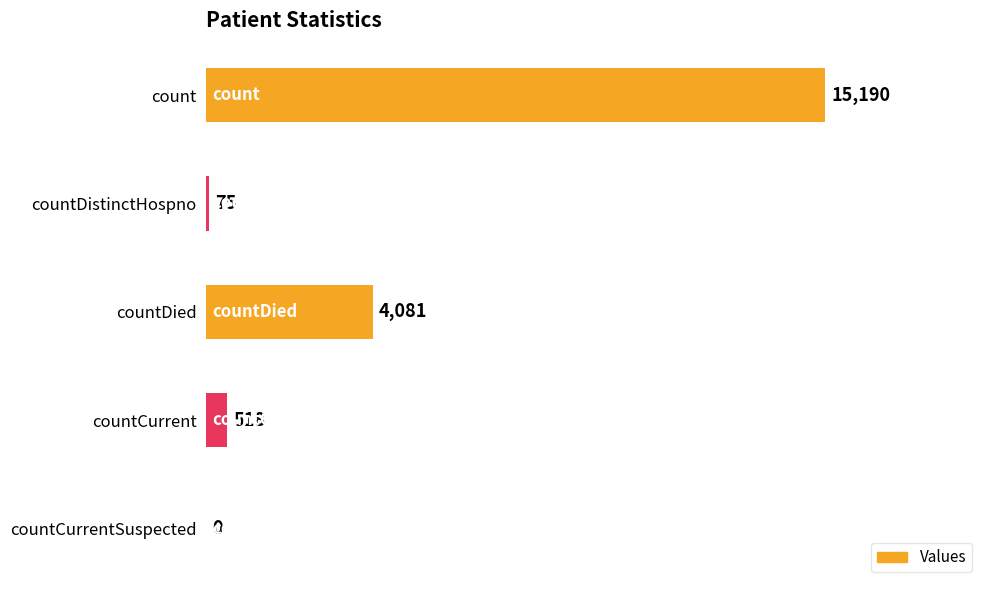

Reading bottom to top, what are all the values shown in this chart?

countCurrentSuspected=0	countCurrent=518	countDied=4081	countDistinctHospno=75	count=15190